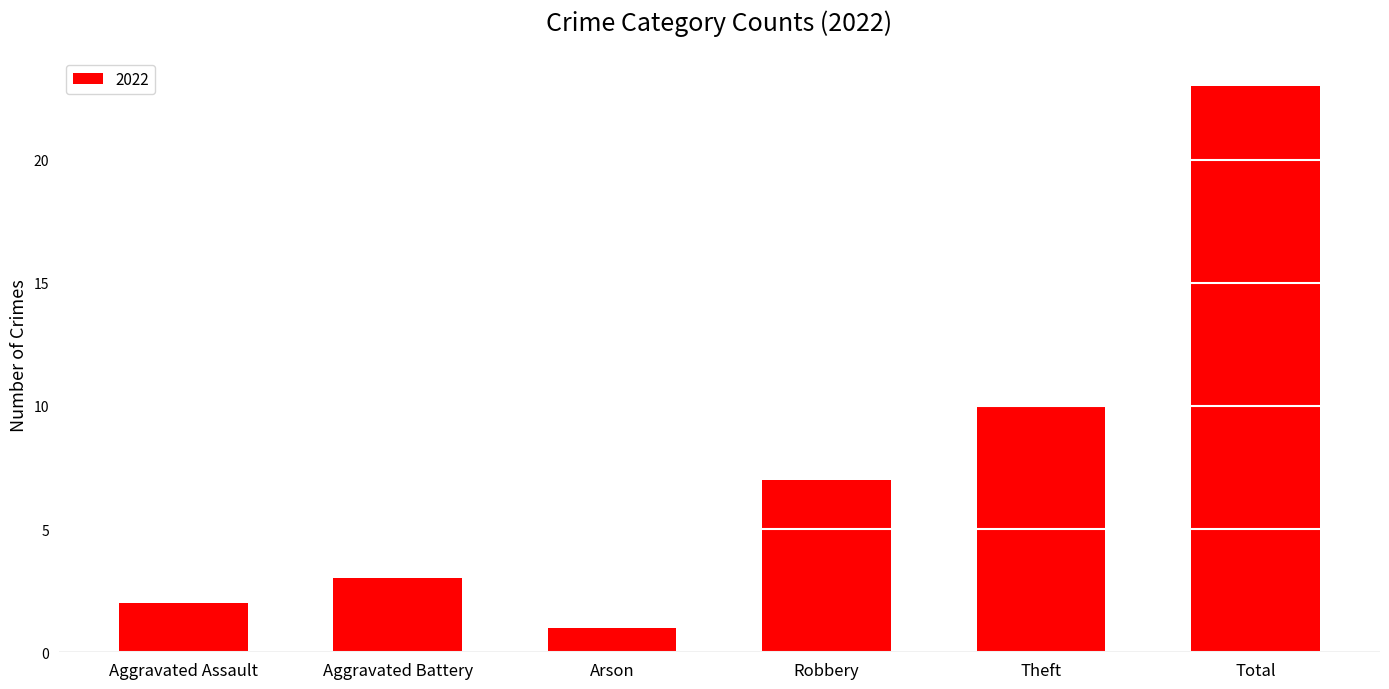

What is the label of the 5th bar from the left?

Theft